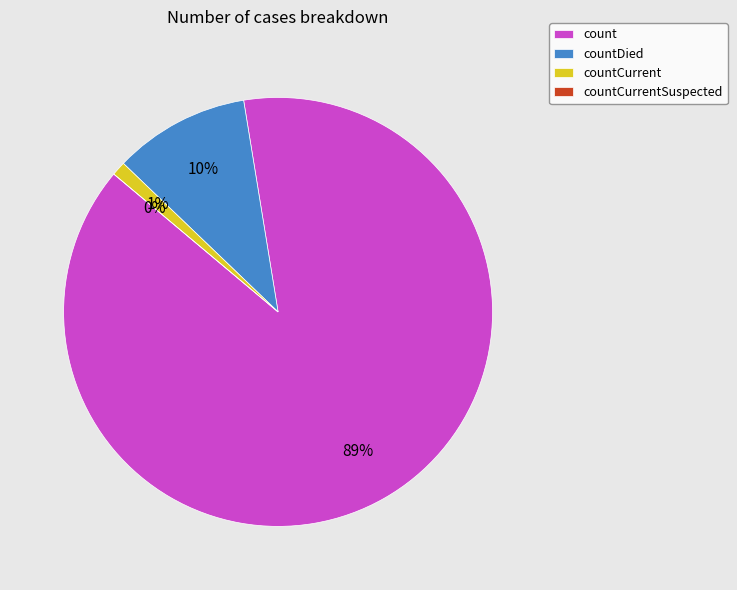

How many segments does this pie chart have?

4